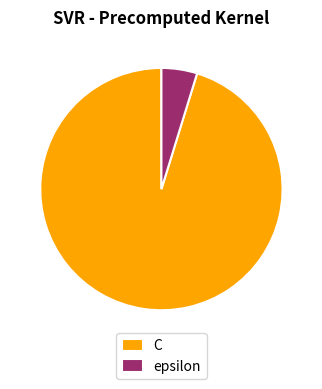

Rank the categories by value from highest to lowest.

C, epsilon